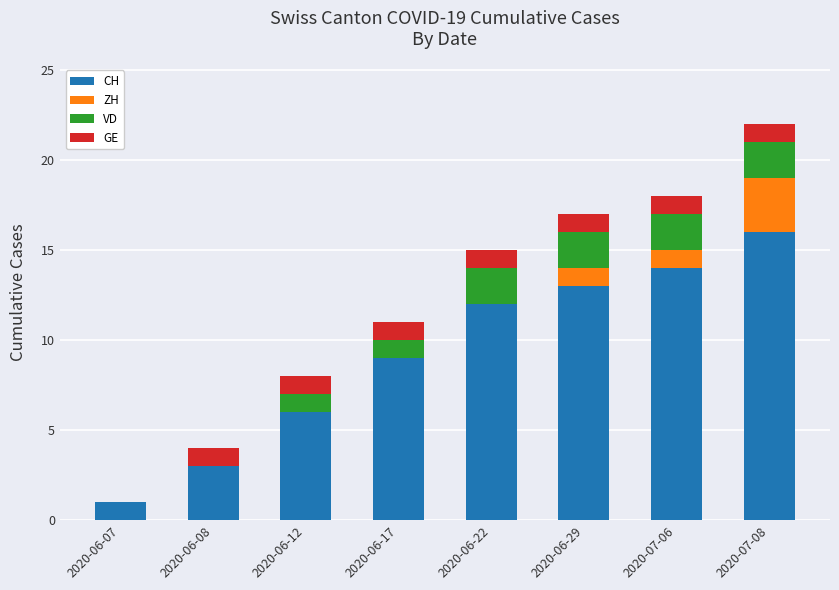

Does the chart contain stacked bars?

Yes